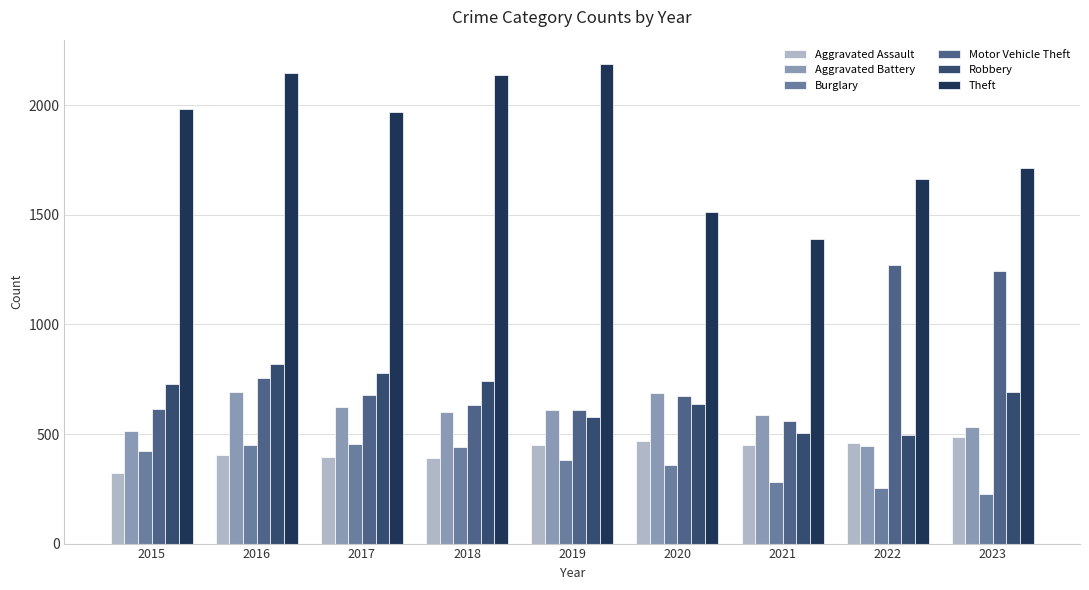

What is the maximum value for Aggravated Assault?

488